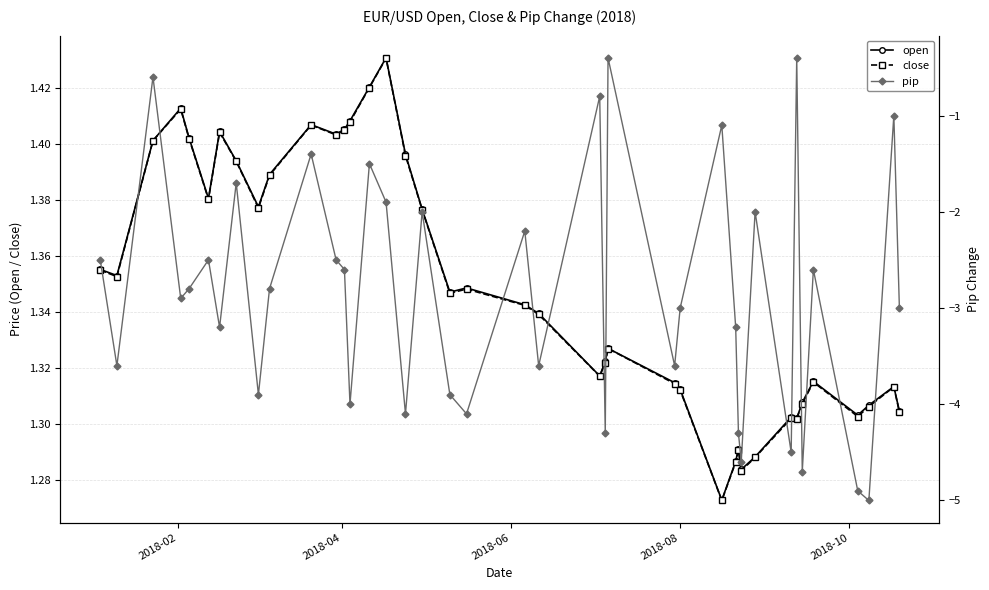

How many series are shown in this chart?

3